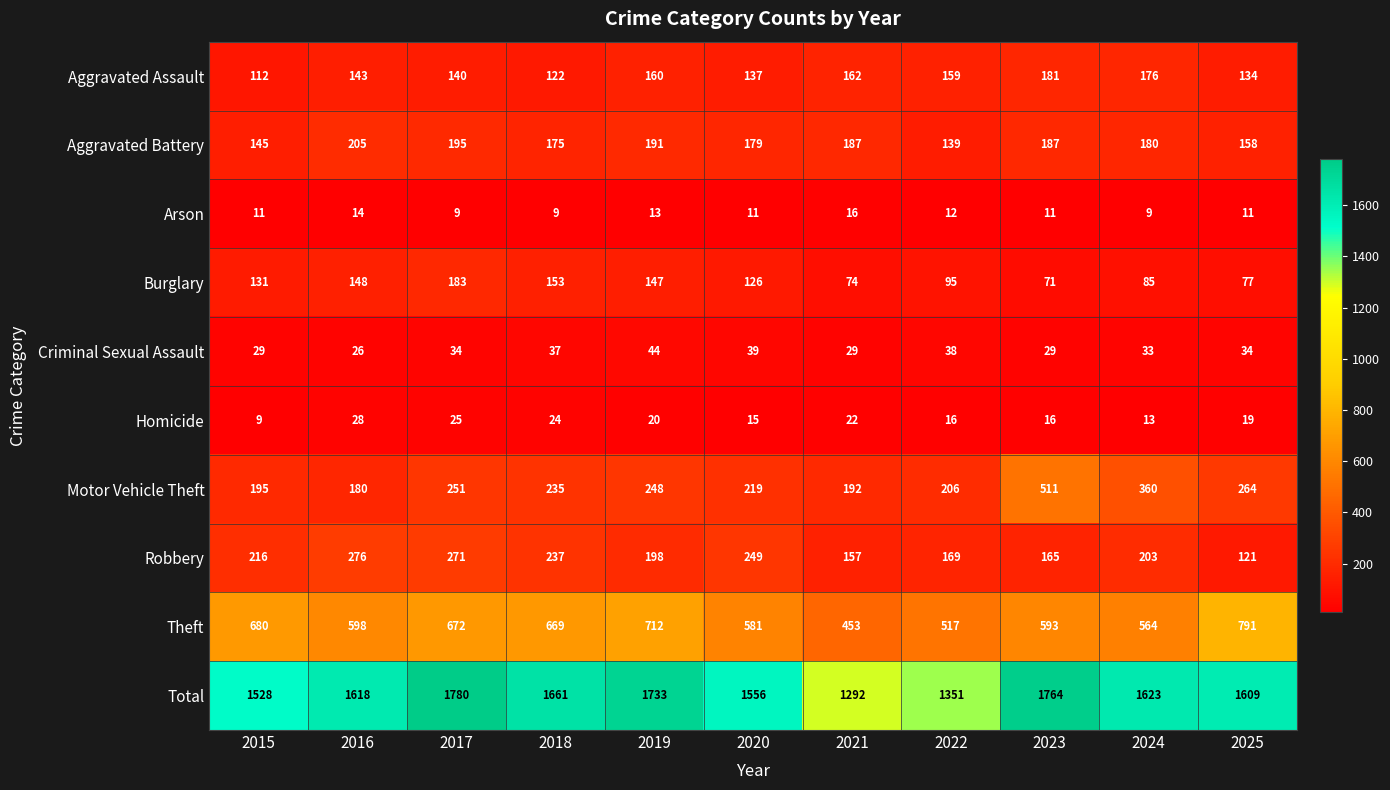

What is the difference between the highest and lowest values at 2017?

1771